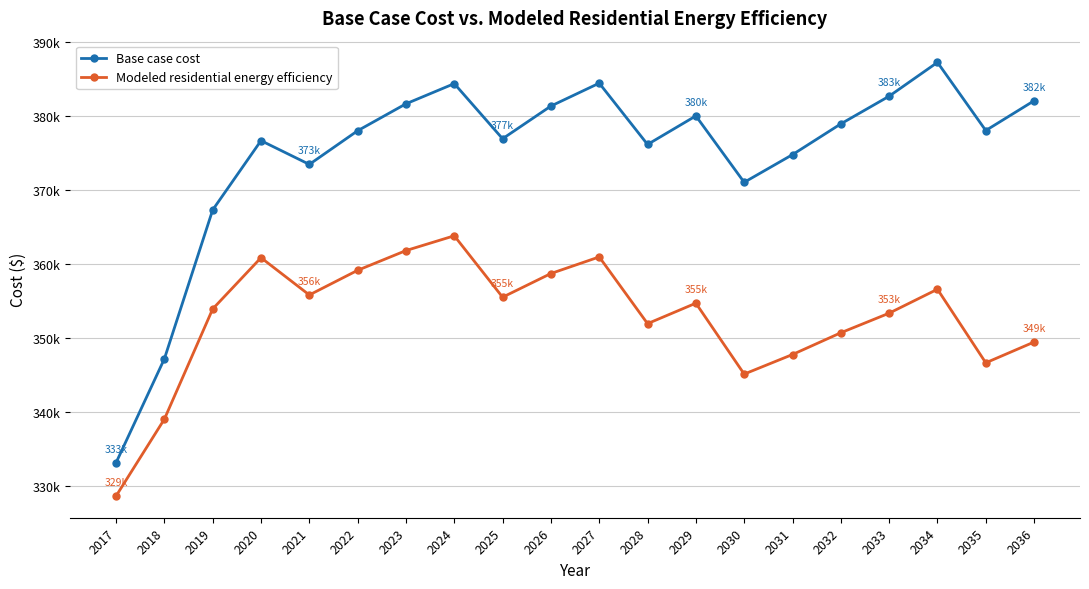

What is the difference between the Modeled residential energy efficiency values at 2036 and 2029?

5255.3